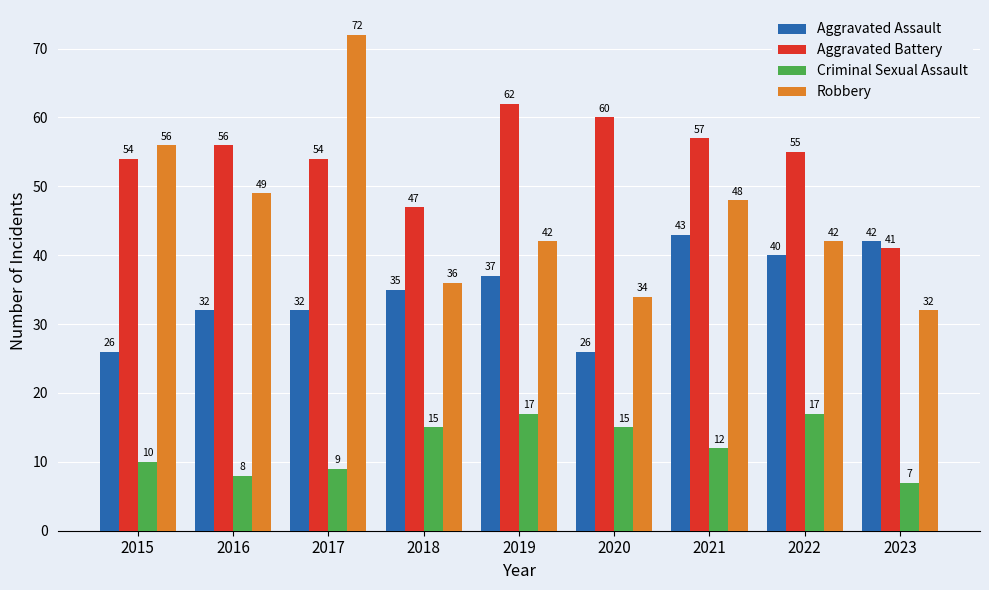

What are all the series names shown in the legend?

Aggravated Assault, Aggravated Battery, Criminal Sexual Assault, Robbery